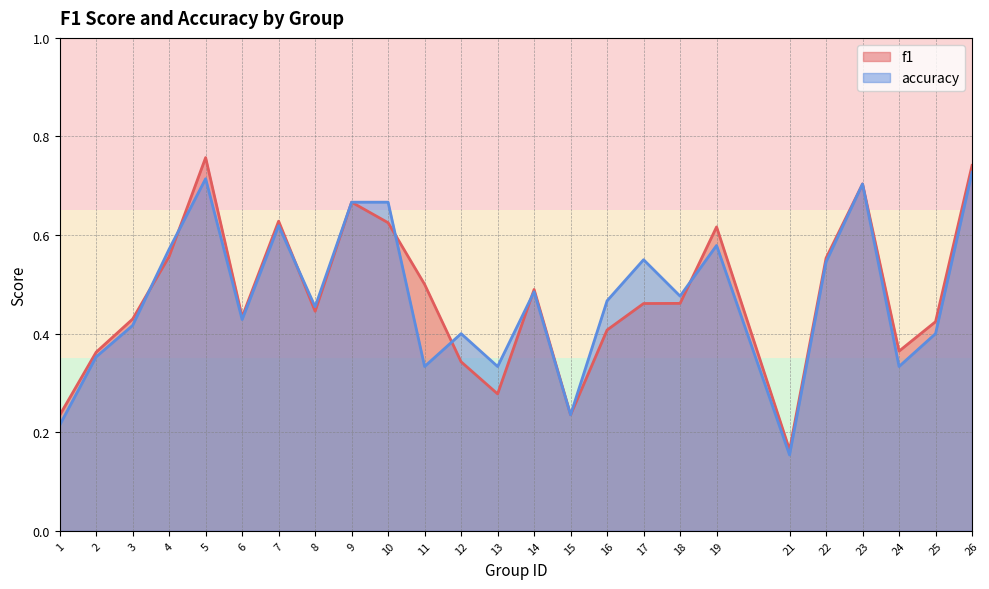

How many f1 values are between 0 and 1?

25